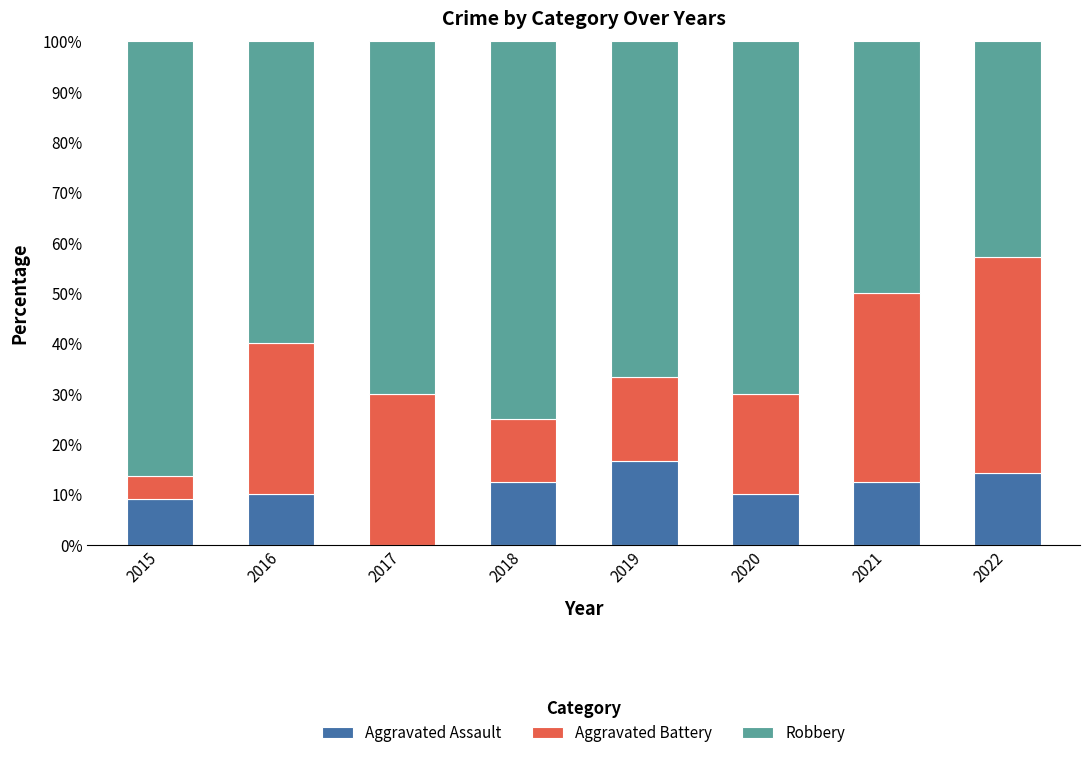

What is the total value across all series at 2022?

100.0